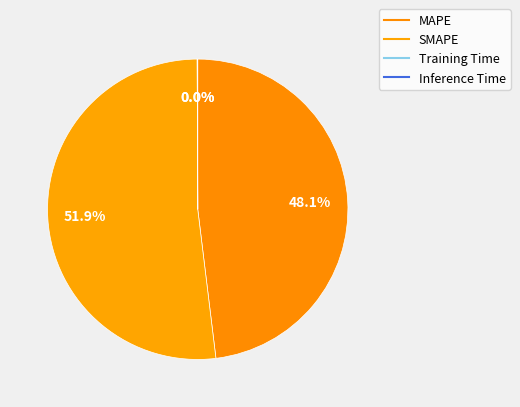

To the nearest percent, what is the difference between the SMAPE and Training Time slice percentages?

52%